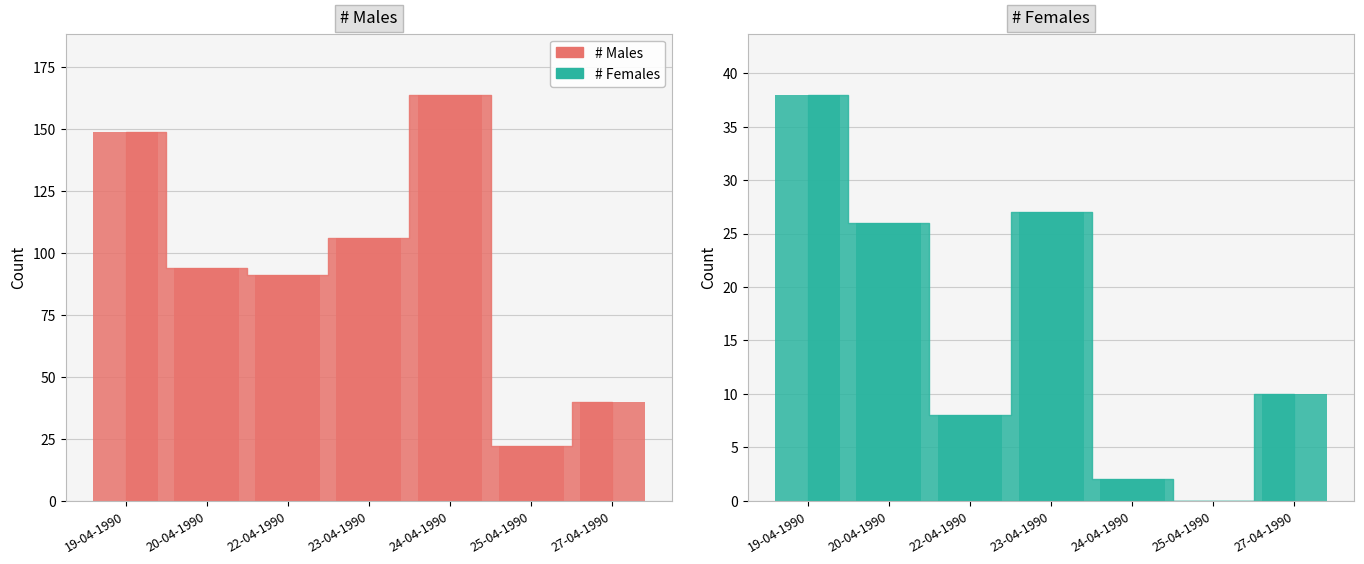

Reading right to left, transcribe all the data shown in this chart.

# Males bars: 27-04-1990=40	25-04-1990=22	24-04-1990=164	23-04-1990=106	22-04-1990=91	20-04-1990=94	19-04-1990=149
# Females bars: 27-04-1990=10	25-04-1990=0	24-04-1990=2	23-04-1990=27	22-04-1990=8	20-04-1990=26	19-04-1990=38